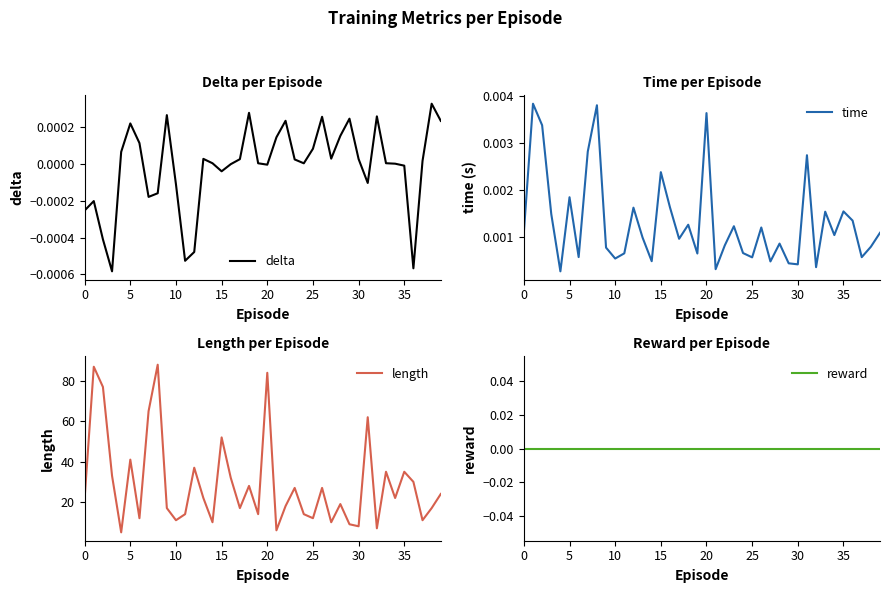

What is the difference between the maximum and second lowest values in the length series?

82